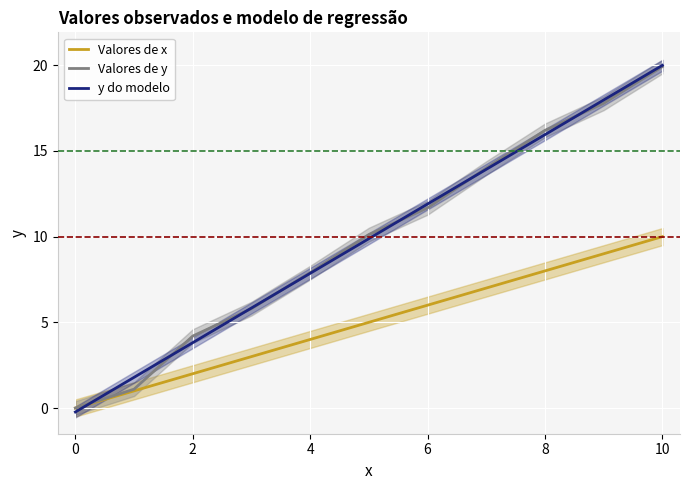

Which category has the highest value in the Valores de y series?

10